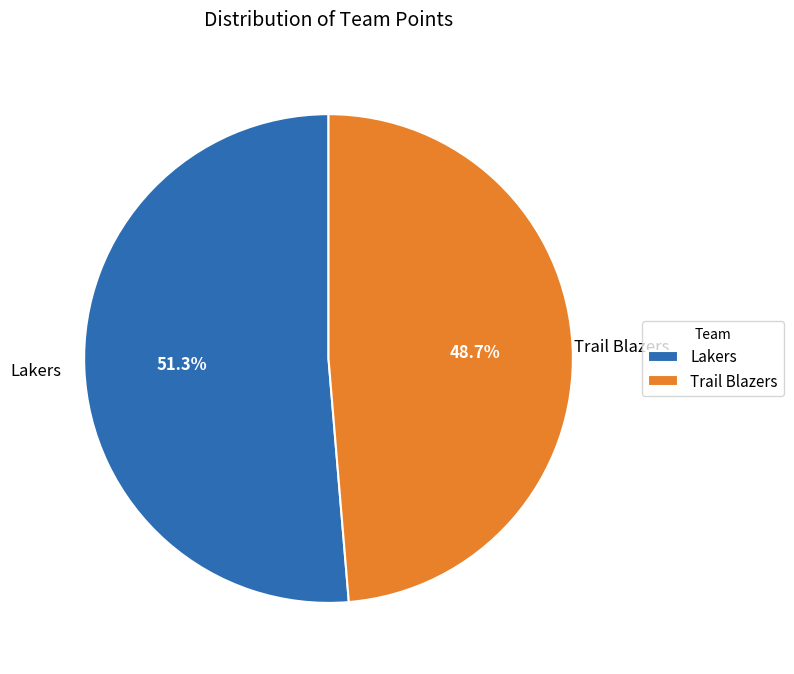

Rank the categories by value from highest to lowest.

Lakers, Trail Blazers